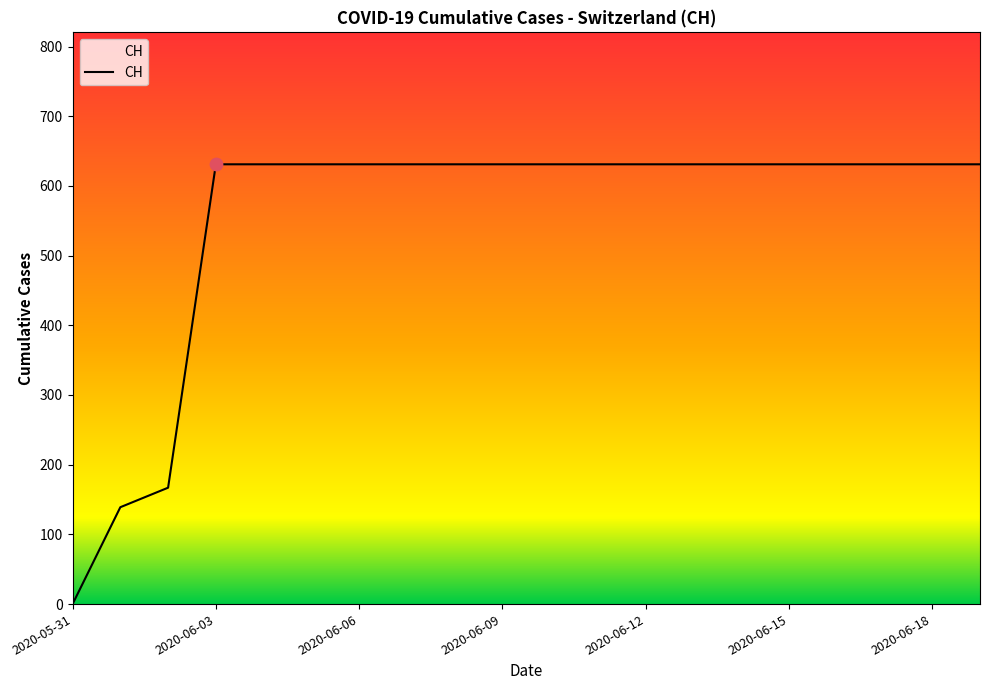

What is the maximum value shown in the chart?

631